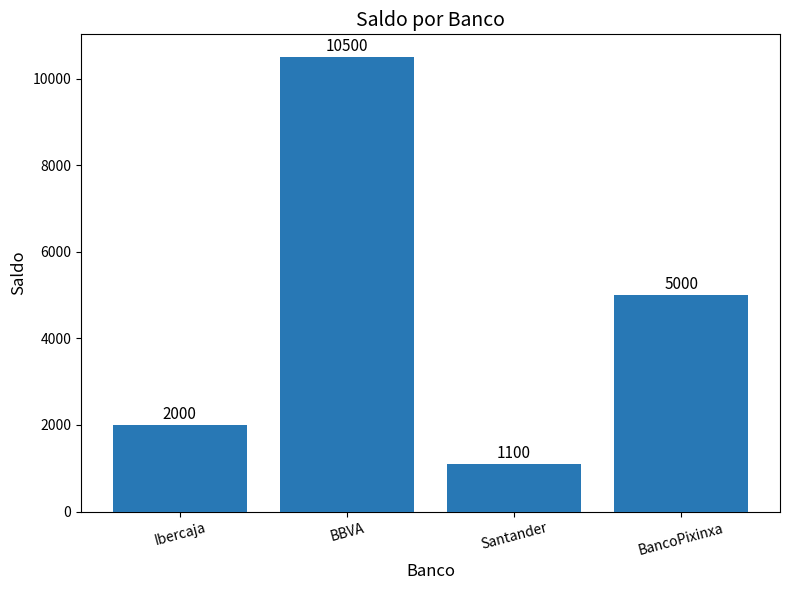

What value does the data have at Santander, to the nearest 50?

1100